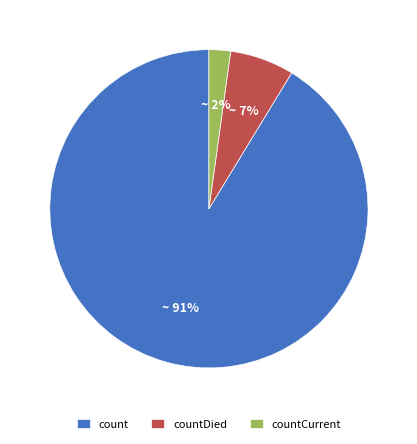

How many slices are in this pie chart?

3